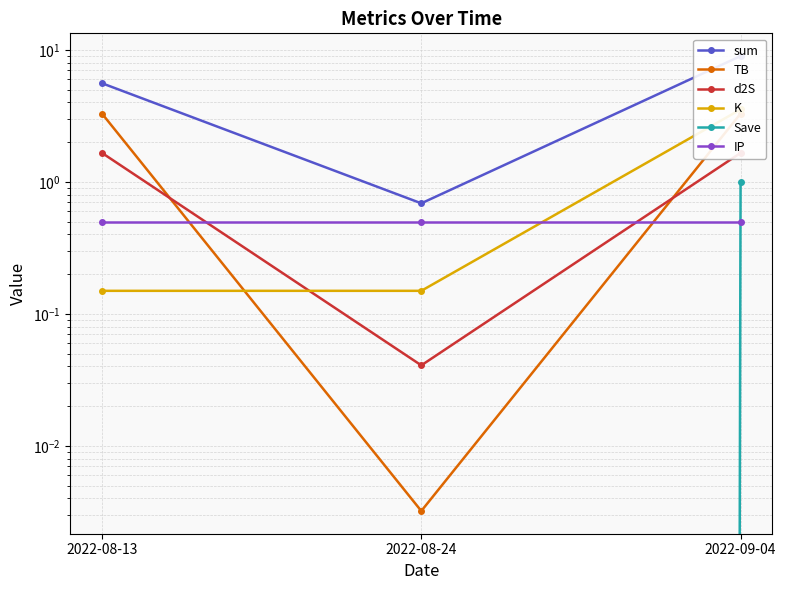

What is the sum of all K values?

3.8